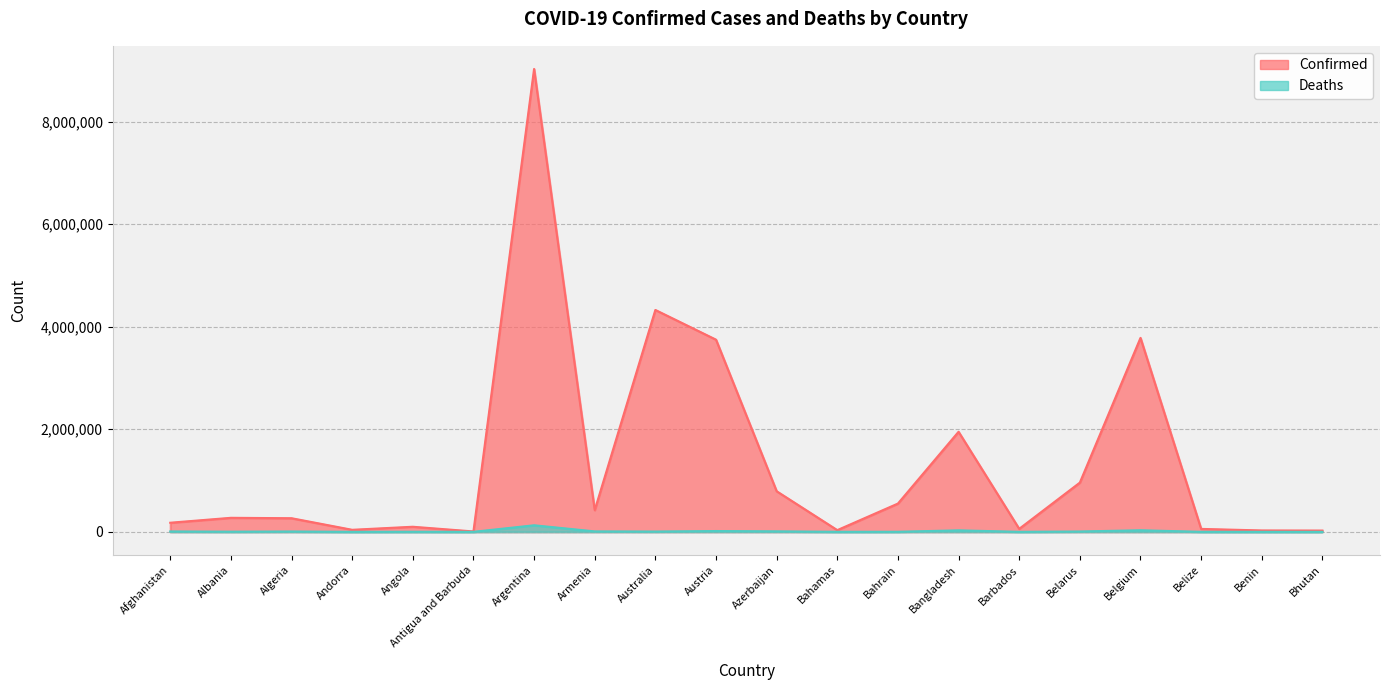

Does the chart have visible grid lines?

Yes